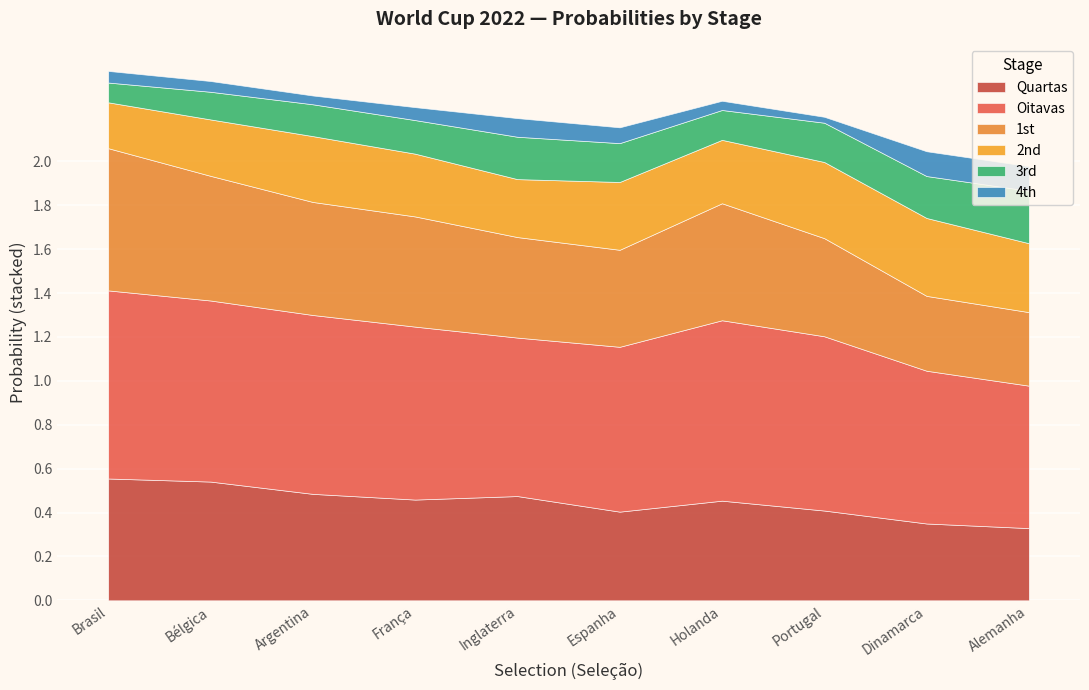

Reading right to left, transcribe all the data shown in this chart.

1st: Alemanha=0.3	Dinamarca=0.3	Portugal=0.4	Holanda=0.5	Espanha=0.4	Inglaterra=0.5	França=0.5	Argentina=0.5	Bélgica=0.6	Brasil=0.6
2nd: Alemanha=0.3	Dinamarca=0.4	Portugal=0.3	Holanda=0.3	Espanha=0.3	Inglaterra=0.3	França=0.3	Argentina=0.3	Bélgica=0.3	Brasil=0.2
3rd: Alemanha=0.2	Dinamarca=0.2	Portugal=0.2	Holanda=0.1	Espanha=0.2	Inglaterra=0.2	França=0.2	Argentina=0.1	Bélgica=0.1	Brasil=0.1
4th: Alemanha=0.1	Dinamarca=0.1	Portugal=0.0	Holanda=0.0	Espanha=0.1	Inglaterra=0.1	França=0.1	Argentina=0.0	Bélgica=0.0	Brasil=0.1
Oitavas: Alemanha=0.6	Dinamarca=0.7	Portugal=0.8	Holanda=0.8	Espanha=0.8	Inglaterra=0.7	França=0.8	Argentina=0.8	Bélgica=0.8	Brasil=0.9
Quartas: Alemanha=0.3	Dinamarca=0.3	Portugal=0.4	Holanda=0.5	Espanha=0.4	Inglaterra=0.5	França=0.5	Argentina=0.5	Bélgica=0.5	Brasil=0.6